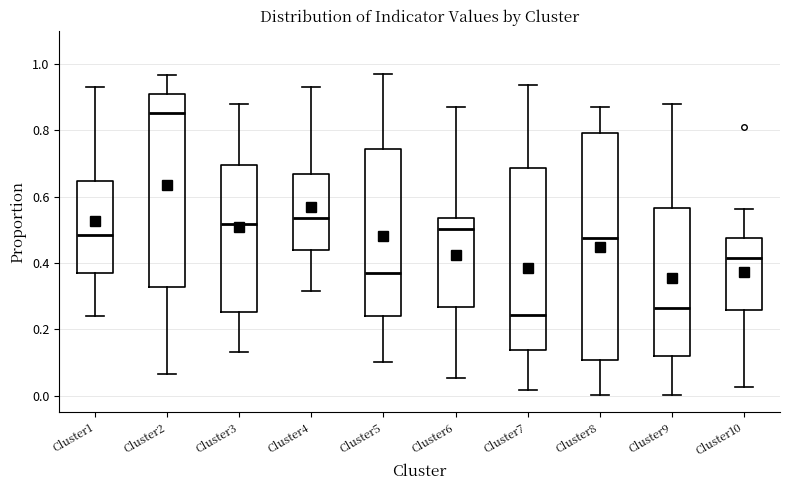

Reading left to right, transcribe this box plot: for each box, give where its median line is, the range the box spans, and where its two whiskers end, as read against the y-axis. The values are not printed on the chart, so give them approximately, as read against the axis.

Cluster1: median 0.48, box 0.36 to 0.64, whiskers 0.24 to 0.92
Cluster2: median 0.86, box 0.32 to 0.90, whiskers 0.06 to 0.96
Cluster3: median 0.52, box 0.26 to 0.70, whiskers 0.14 to 0.88
Cluster4: median 0.54, box 0.44 to 0.66, whiskers 0.32 to 0.92
Cluster5: median 0.36, box 0.24 to 0.74, whiskers 0.10 to 0.96
Cluster6: median 0.50, box 0.26 to 0.54, whiskers 0.06 to 0.88
Cluster7: median 0.24, box 0.14 to 0.68, whiskers 0.02 to 0.94
Cluster8: median 0.48, box 0.10 to 0.80, whiskers 0.00 to 0.88
Cluster9: median 0.26, box 0.12 to 0.56, whiskers 0.00 to 0.88
Cluster10: median 0.42, box 0.26 to 0.48, whiskers 0.02 to 0.56